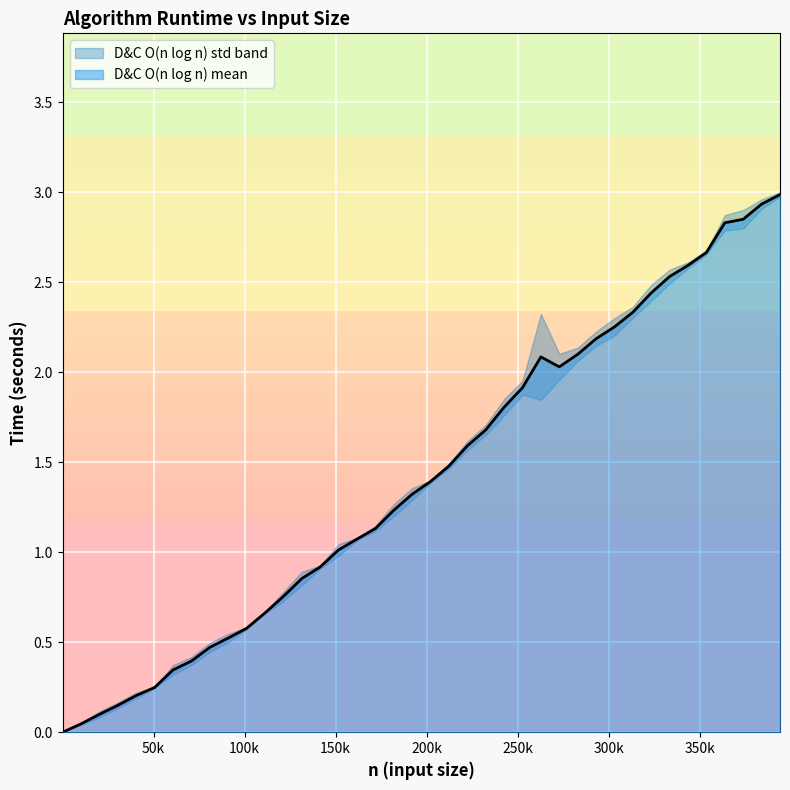

What is the average value?

1.4